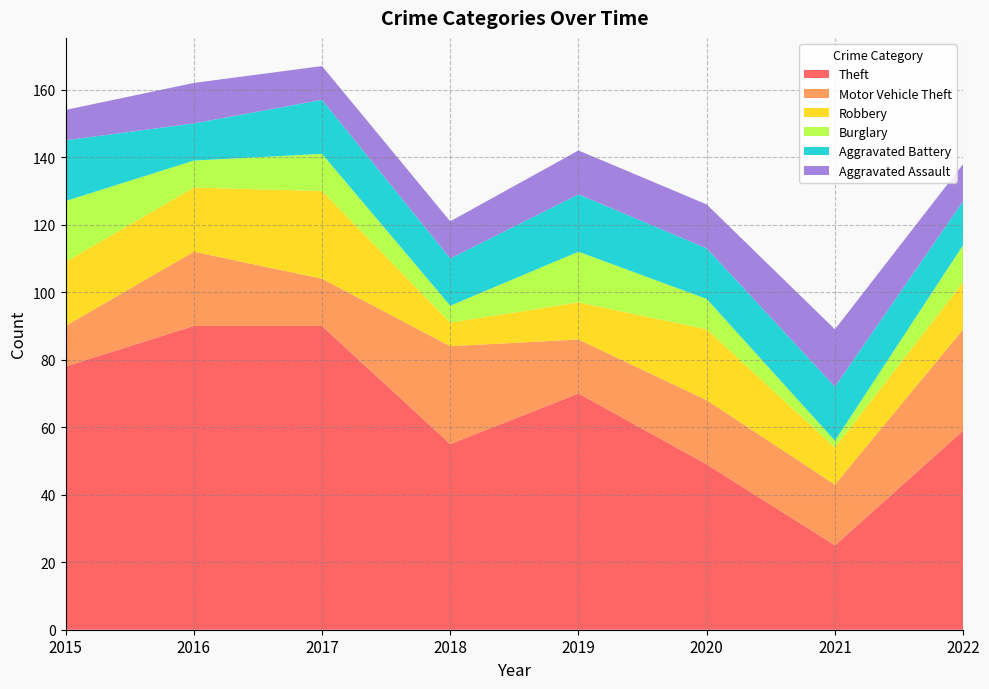

Reading right to left, extract all data points from this chart.

Theft: 2022=59	2021=25	2020=49	2019=70	2018=55	2017=90	2016=90	2015=78
Motor Vehicle Theft: 2022=30	2021=18	2020=19	2019=16	2018=29	2017=14	2016=22	2015=12
Robbery: 2022=14	2021=11	2020=21	2019=11	2018=7	2017=26	2016=19	2015=19
Burglary: 2022=11	2021=2	2020=9	2019=15	2018=5	2017=11	2016=8	2015=18
Aggravated Battery: 2022=13	2021=16	2020=15	2019=17	2018=14	2017=16	2016=11	2015=18
Aggravated Assault: 2022=11	2021=17	2020=13	2019=13	2018=11	2017=10	2016=12	2015=9